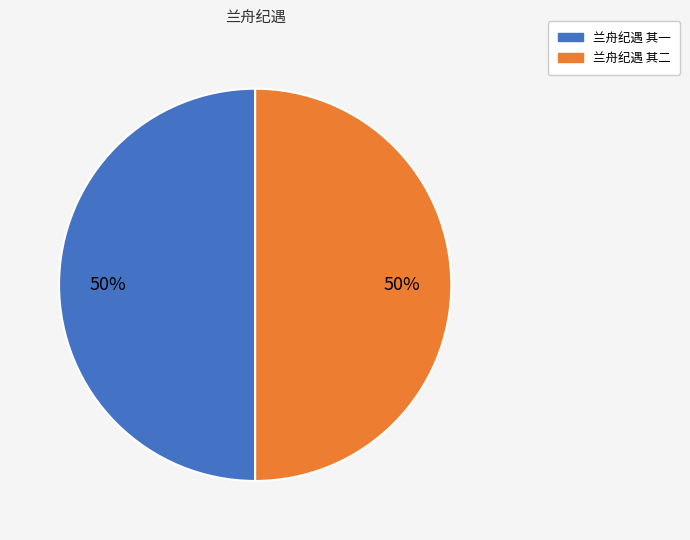

Is the sum of 兰舟纪遇 其一 and 兰舟纪遇 其二 greater than half?

Yes